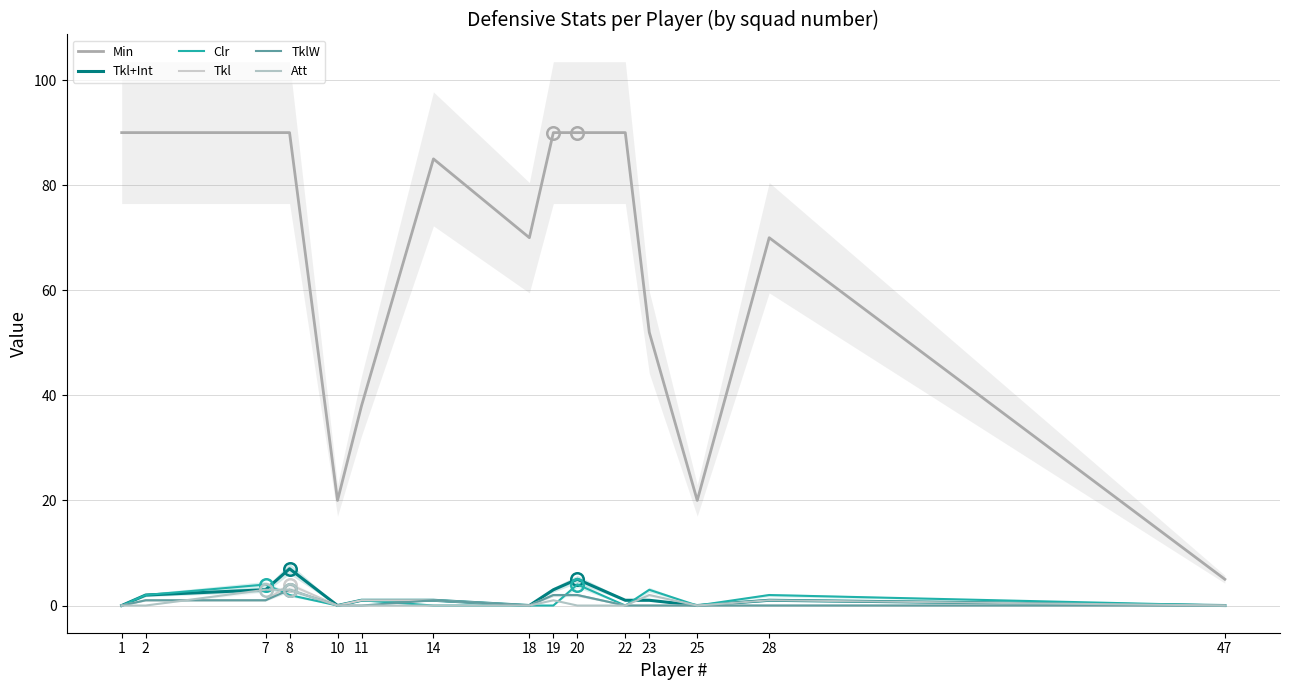

What is the average value of the Tkl series?

1